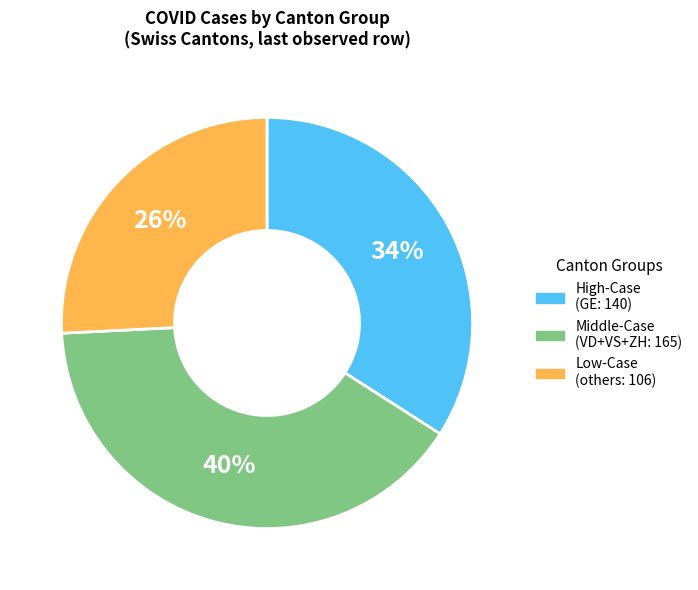

Is there a majority slice in this chart?

No